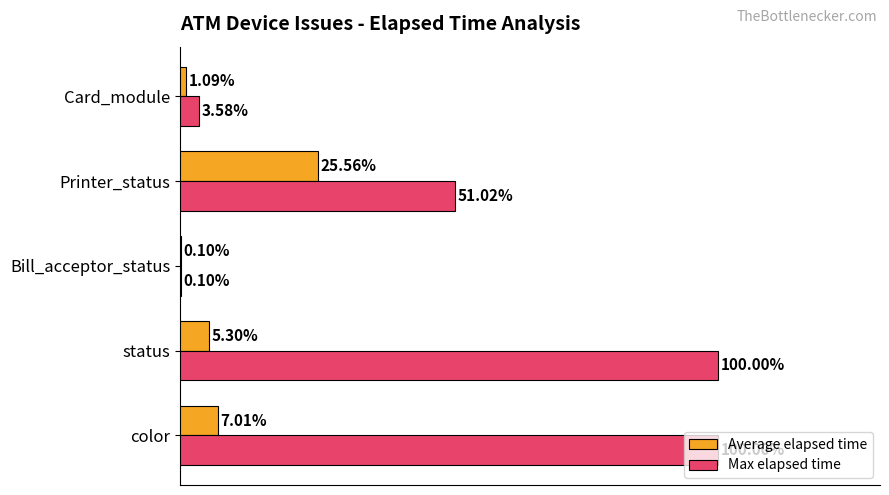

Which series has the largest total across all categories?

Max elapsed time